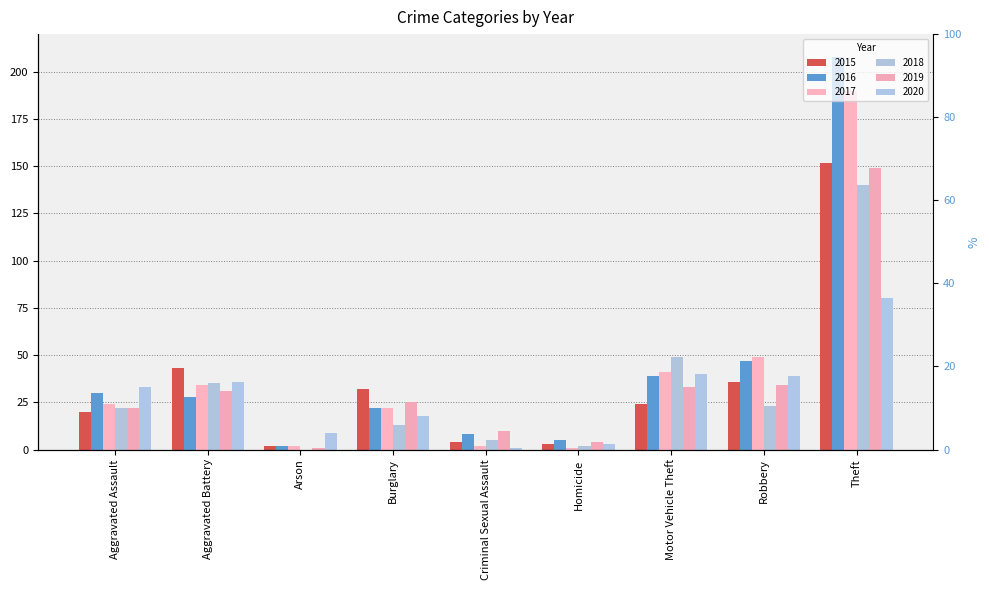

How many values in the 2016 series are below 28?

4